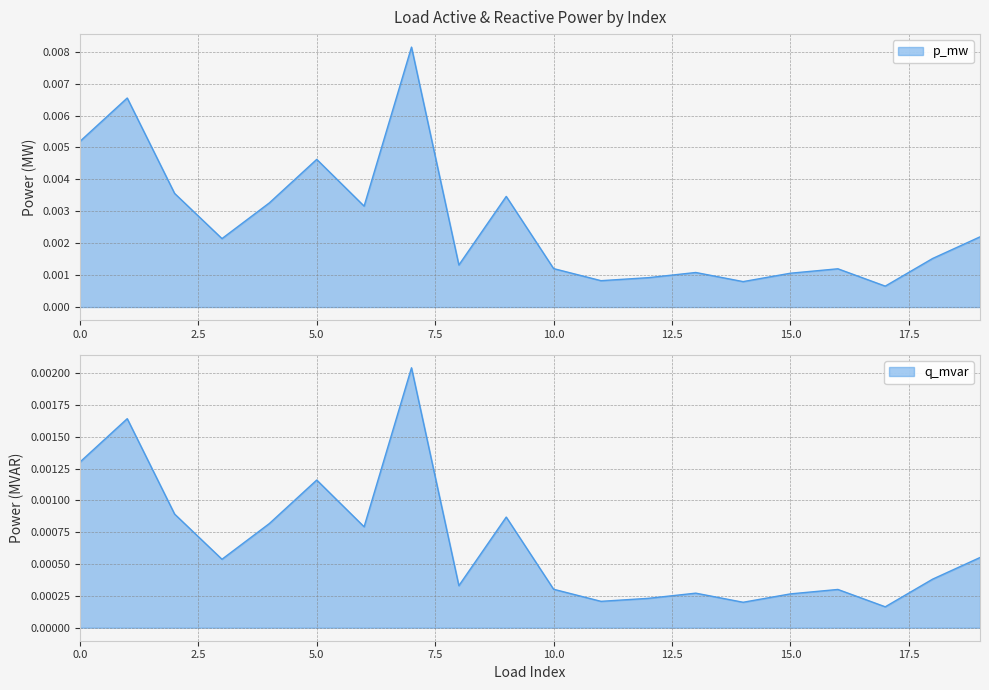

In q_mvar, how many points are lower than both neighbors (excluding endpoints)?

6